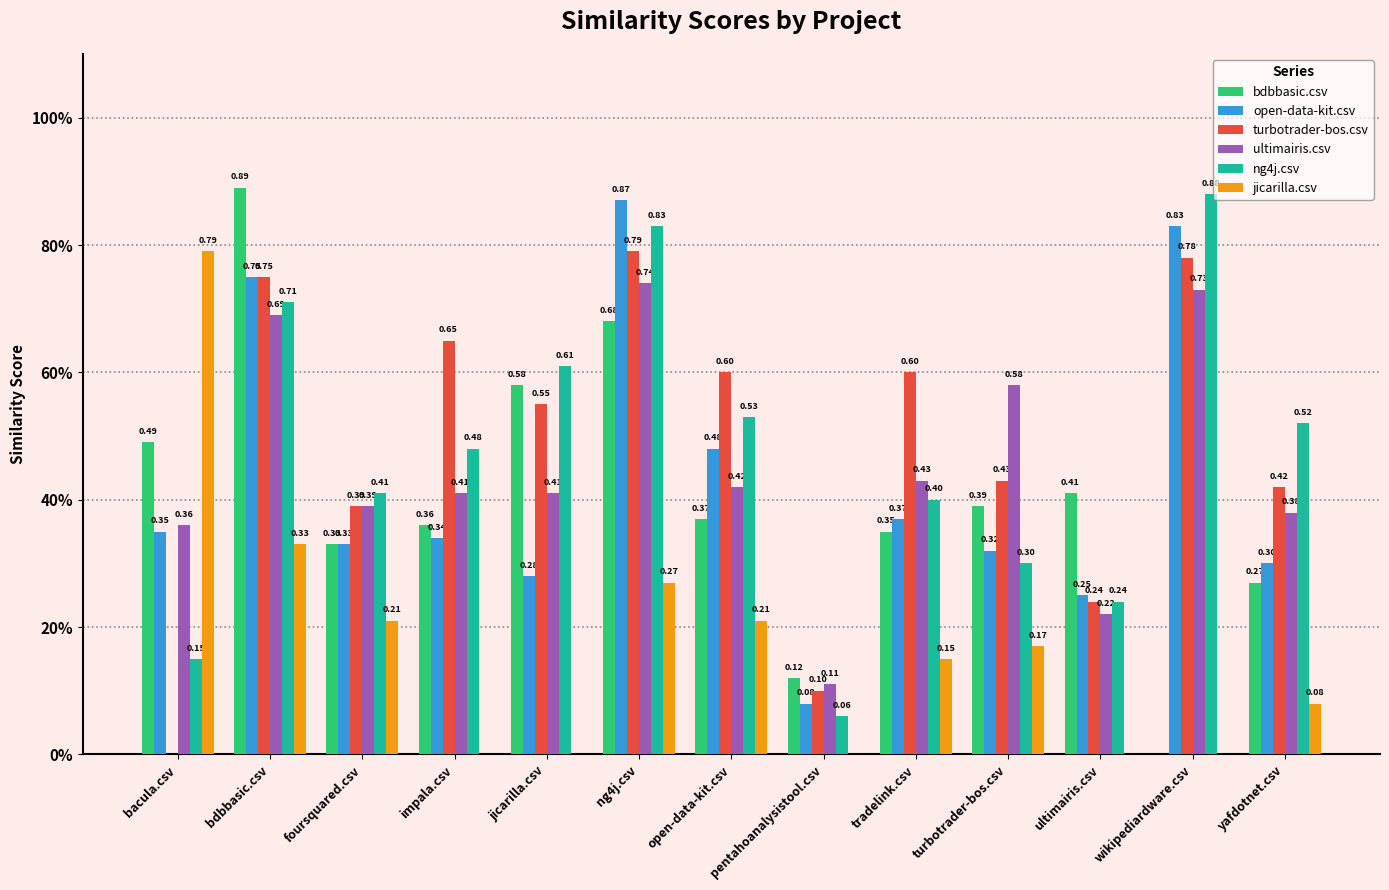

Does the chart contain stacked bars?

No